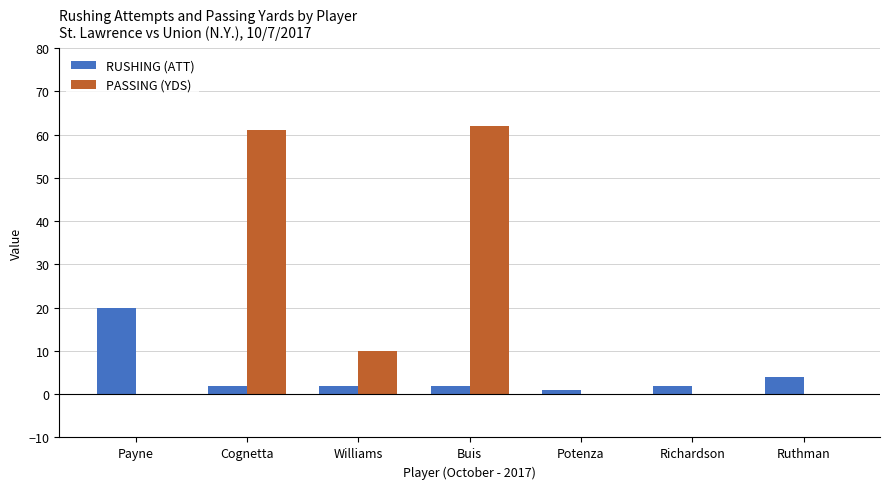

Is it true that RUSHING (ATT) equals 2 at Richardson?

True